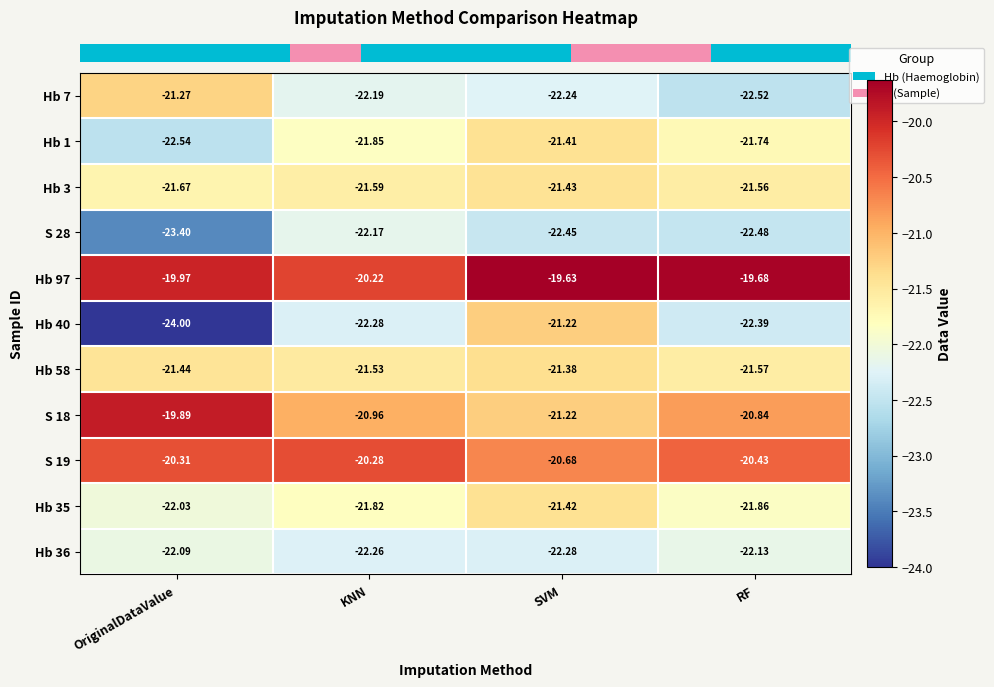

At how many categories does at least one series exceed -21?

4